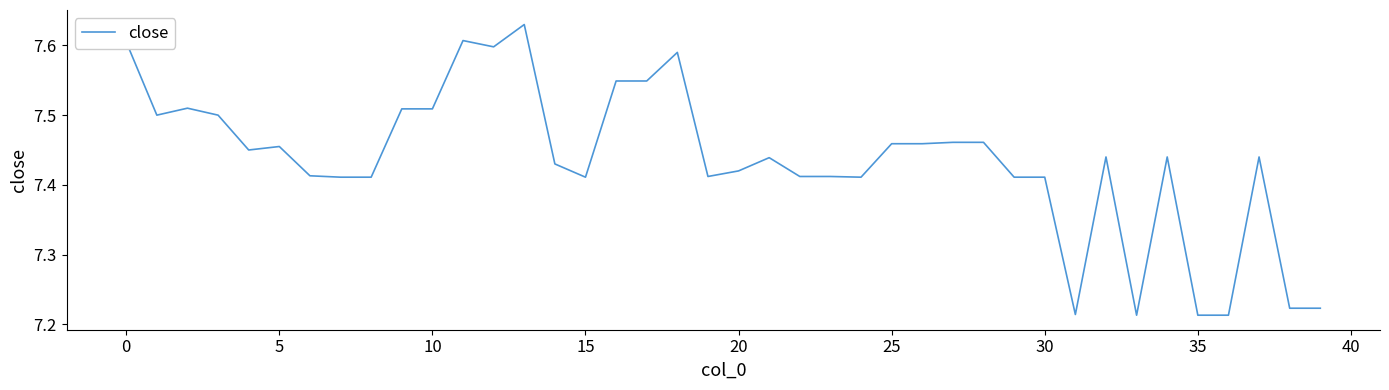

What is the difference between the maximum and minimum values?

0.4